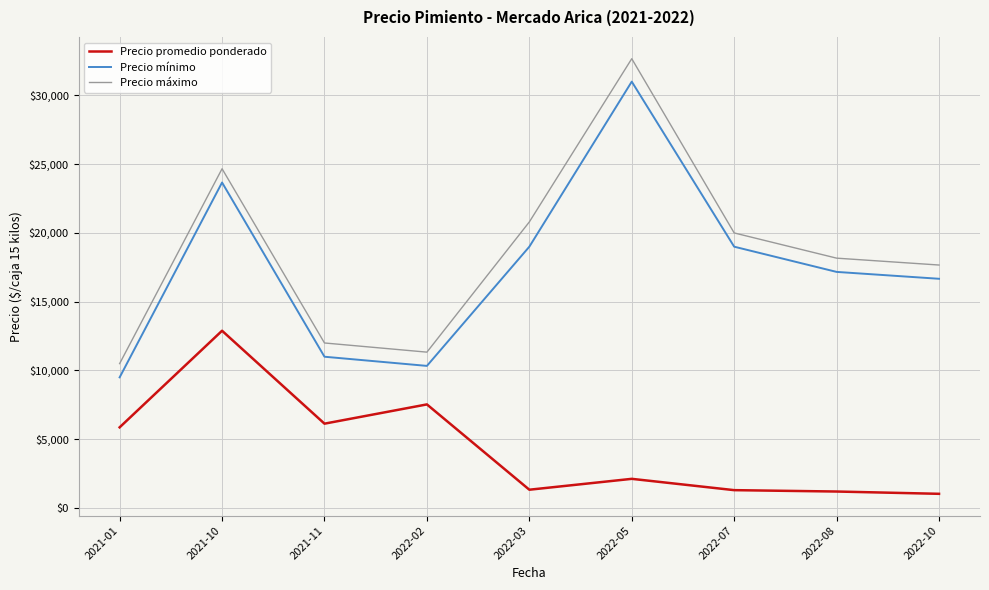

What is the difference between the Precio máximo values at 2022-05 and 2022-07?

12666.7